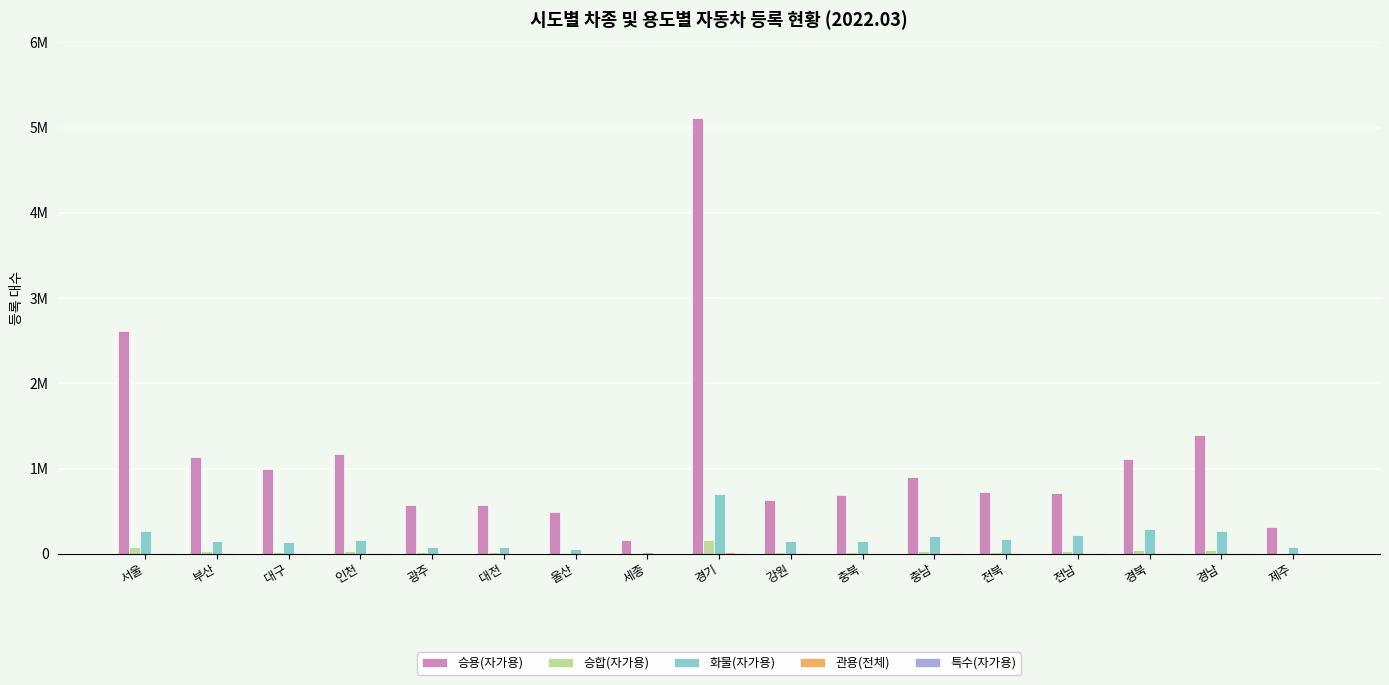

Are the bars horizontal?

No